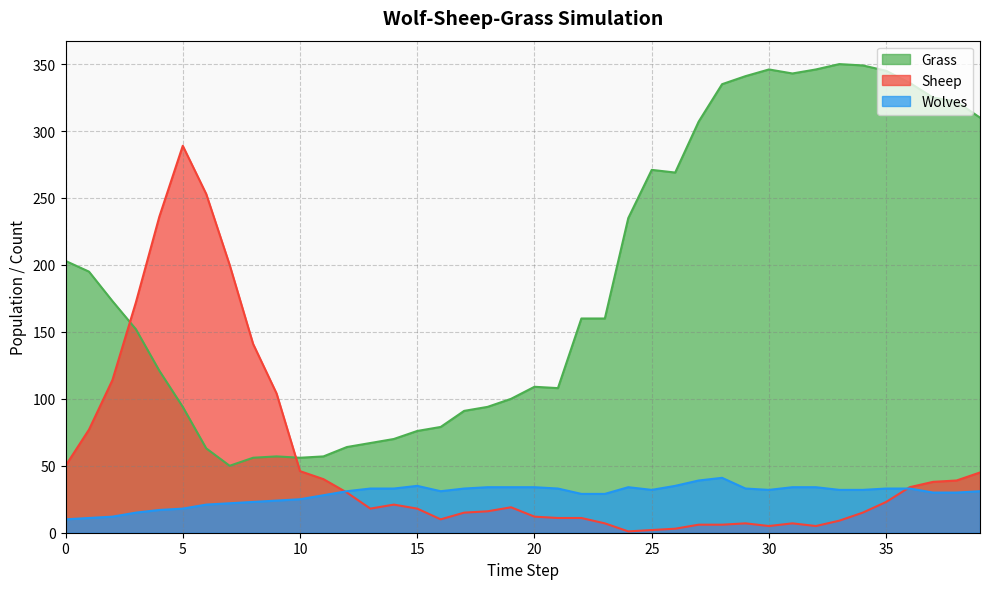

Which series changed the most between 0 and 6?

Sheep